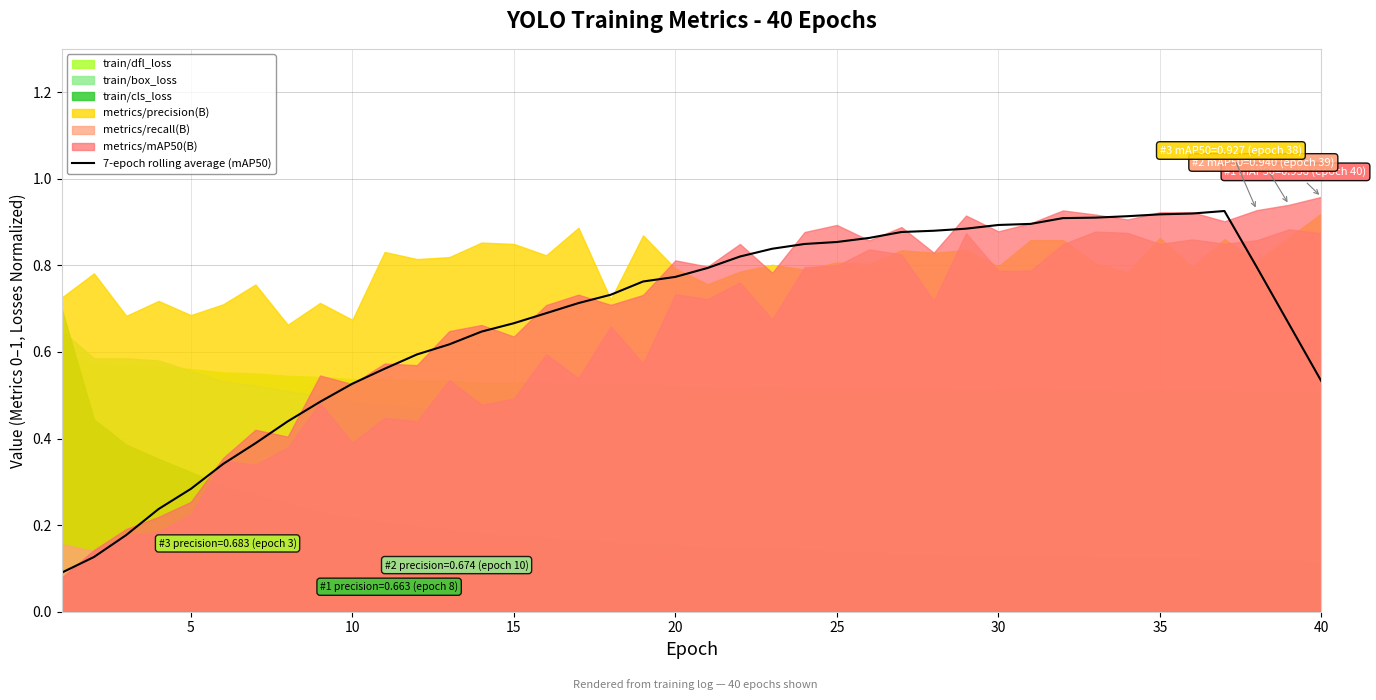

The 7-epoch rolling average (mAP50) series shows 0.8 at 40. True or false?

False